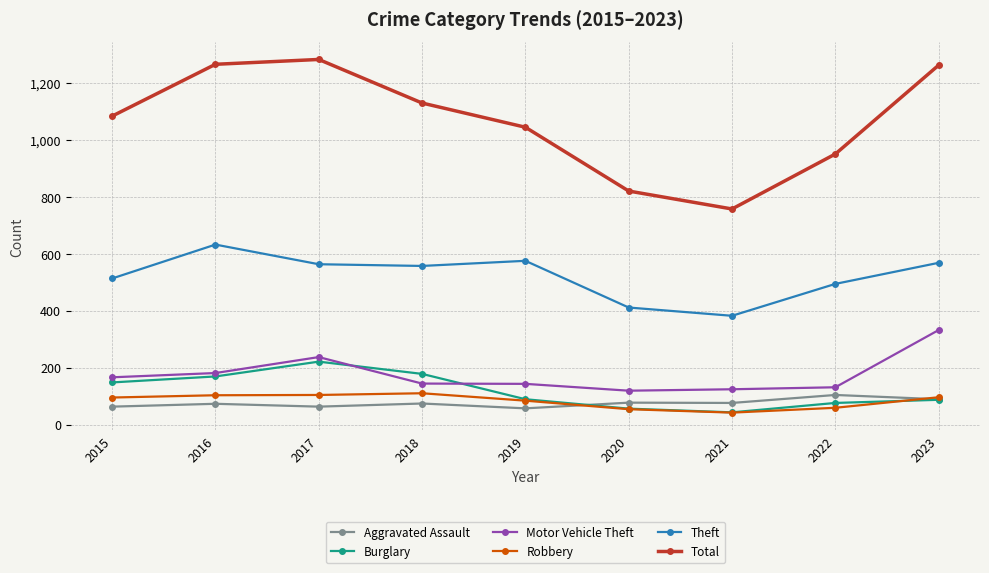

What is the difference between the maximum and minimum values in the Aggravated Assault series?

47